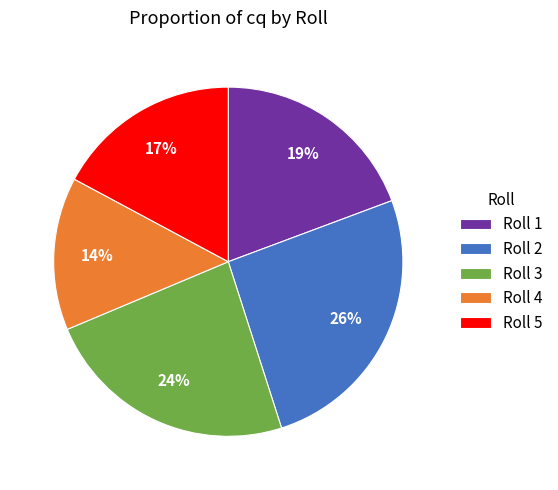

Rank the categories by value from lowest to highest.

Roll 4, Roll 5, Roll 1, Roll 3, Roll 2